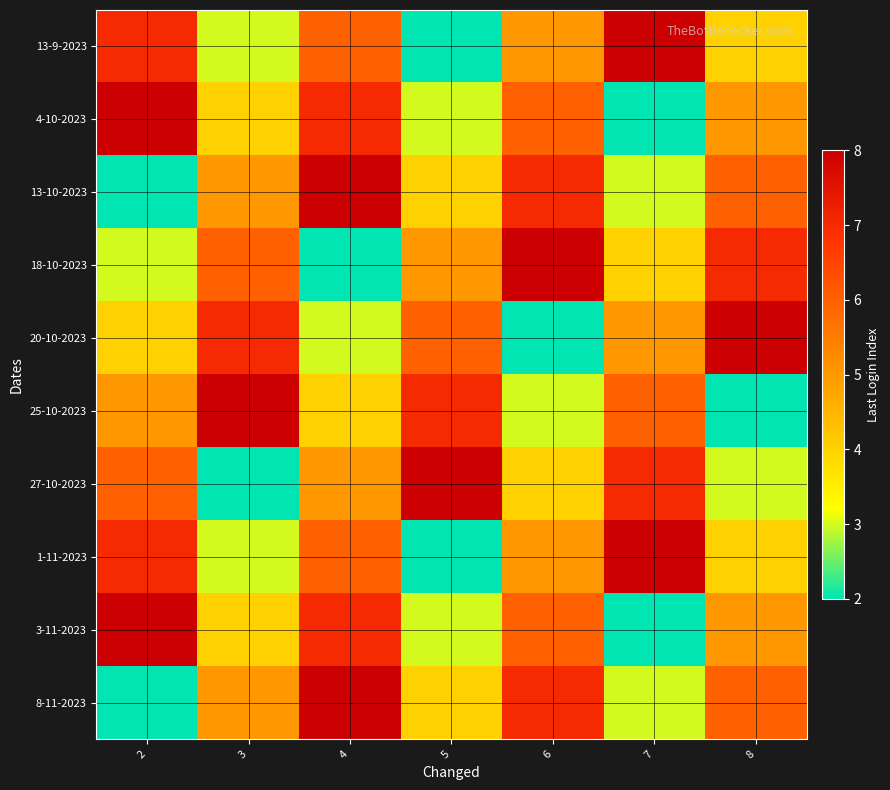

Reading right to left, list all the values displayed in this chart.

13-9-2023: 8=4	7=8	6=5	5=2	4=6	3=3	2=7
4-10-2023: 8=5	7=2	6=6	5=3	4=7	3=4	2=8
13-10-2023: 8=6	7=3	6=7	5=4	4=8	3=5	2=2
18-10-2023: 8=7	7=4	6=8	5=5	4=2	3=6	2=3
20-10-2023: 8=8	7=5	6=2	5=6	4=3	3=7	2=4
25-10-2023: 8=2	7=6	6=3	5=7	4=4	3=8	2=5
27-10-2023: 8=3	7=7	6=4	5=8	4=5	3=2	2=6
1-11-2023: 8=4	7=8	6=5	5=2	4=6	3=3	2=7
3-11-2023: 8=5	7=2	6=6	5=3	4=7	3=4	2=8
8-11-2023: 8=6	7=3	6=7	5=4	4=8	3=5	2=2